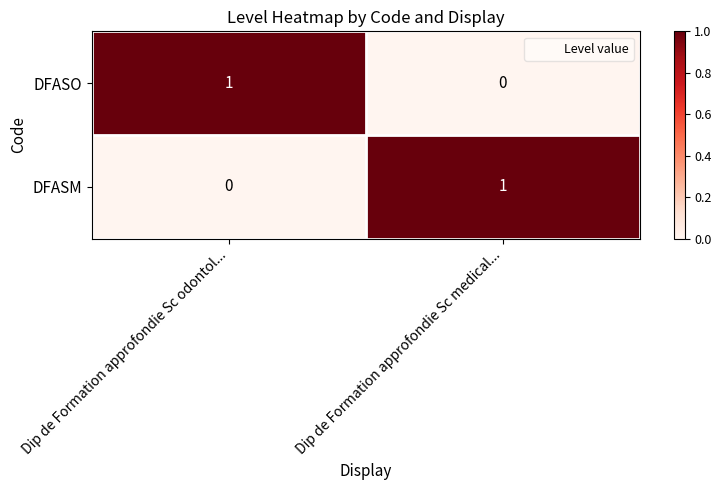

Rank the series at Dip de Formation approfondie Sc medical... from lowest to highest value.

DFASO, DFASM